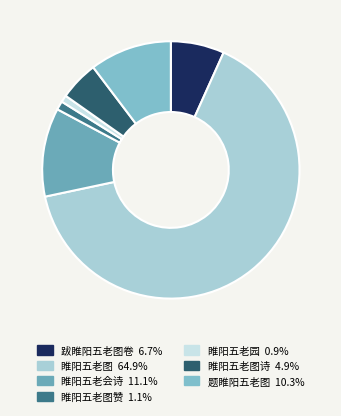

To the nearest percent, what is the difference between the largest and smallest slice percentages?

64%